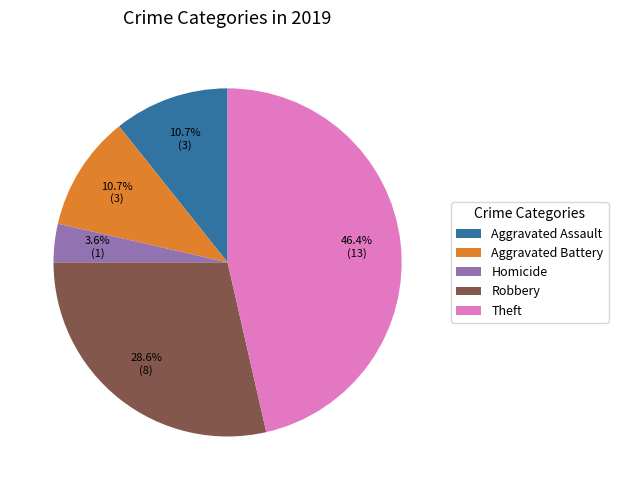

Between Robbery and Theft, which is larger?

Theft